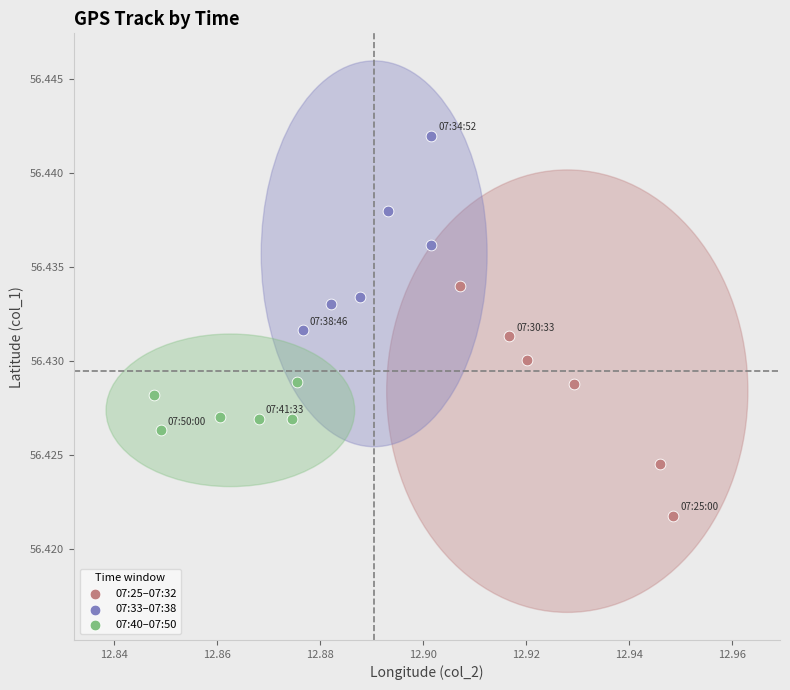

Which series reaches the minimum Y coordinate?

07:25–07:32